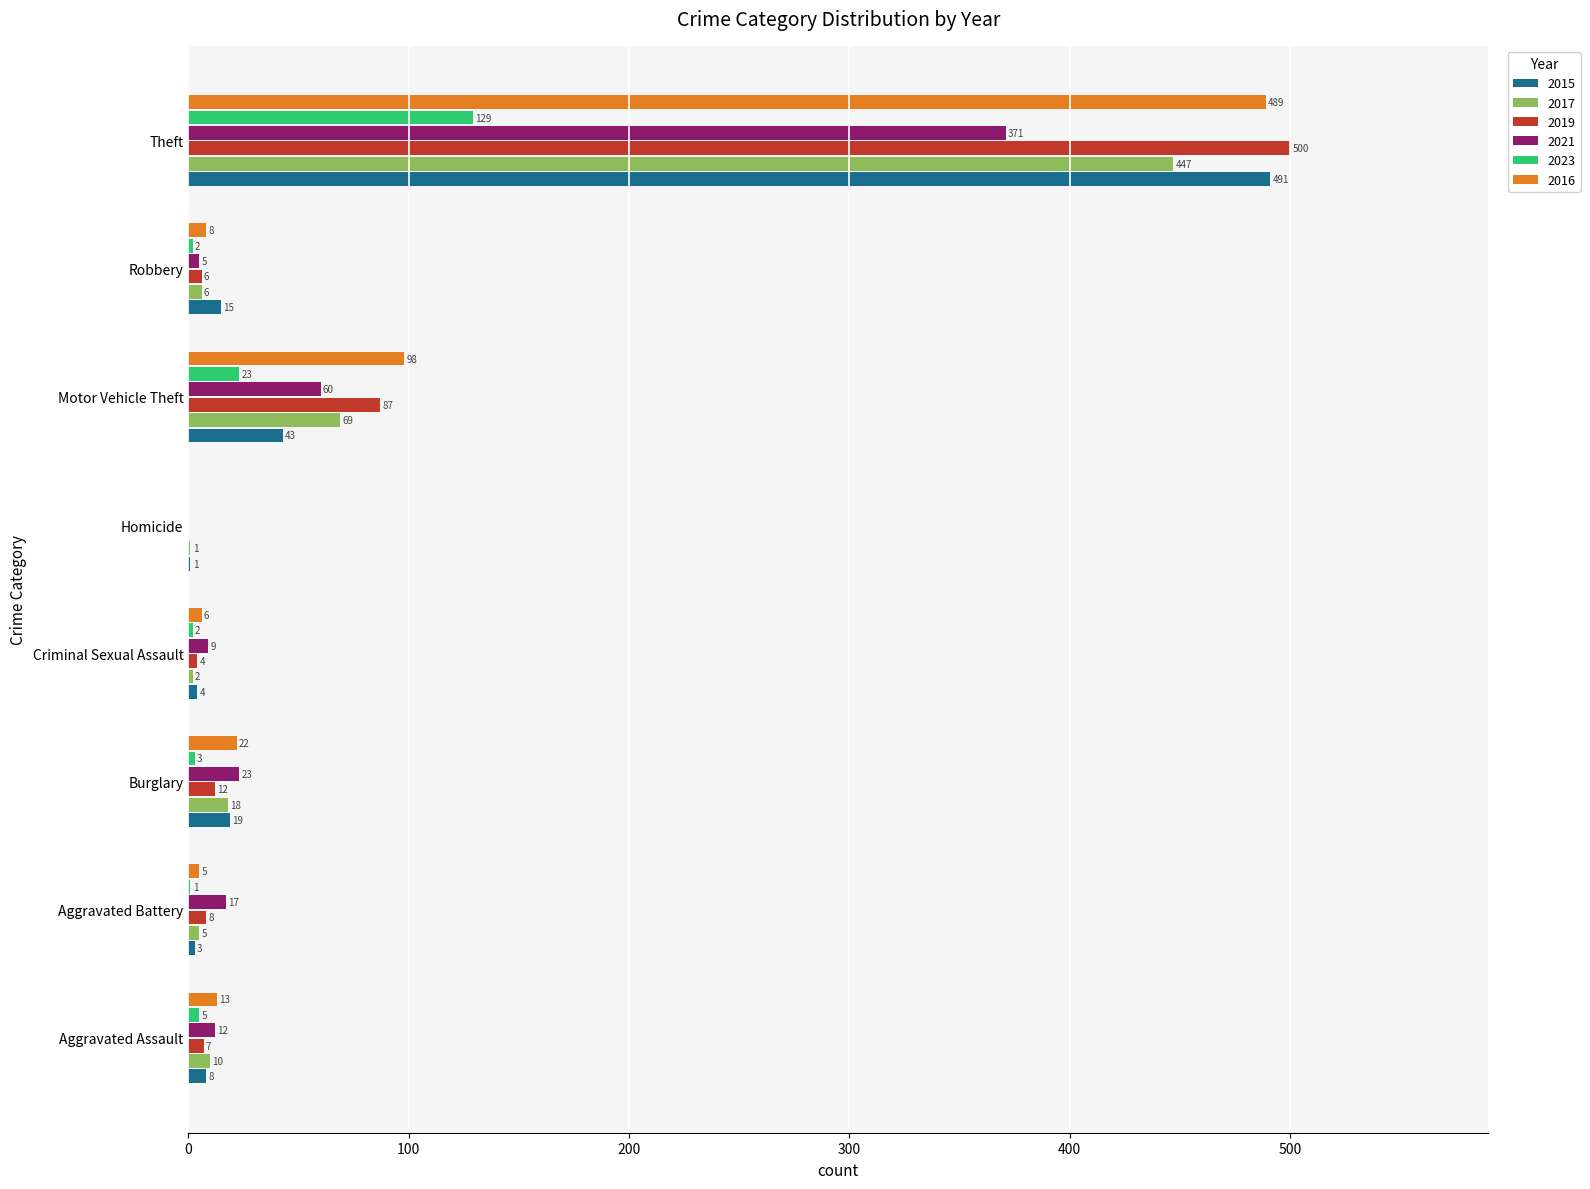

What is the difference between the 2019 values at Homicide and Aggravated Assault?

7